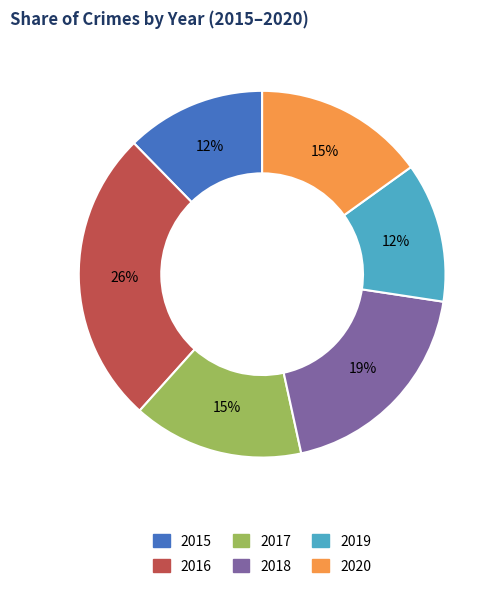

Do 2017 and 2019 together represent more than half of the pie?

No